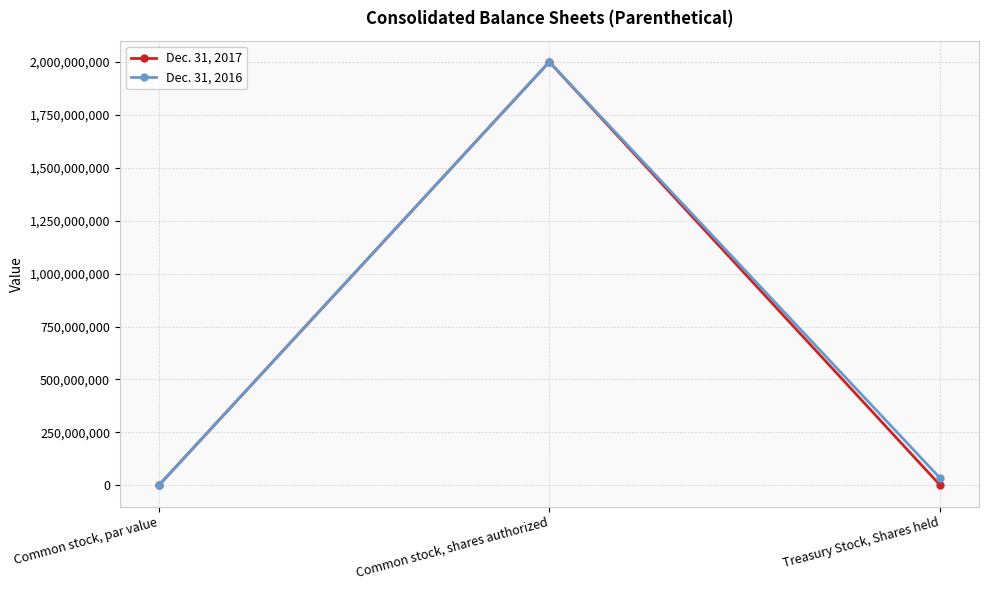

At which label does Dec. 31, 2016 reach its minimum?

Common stock, par value